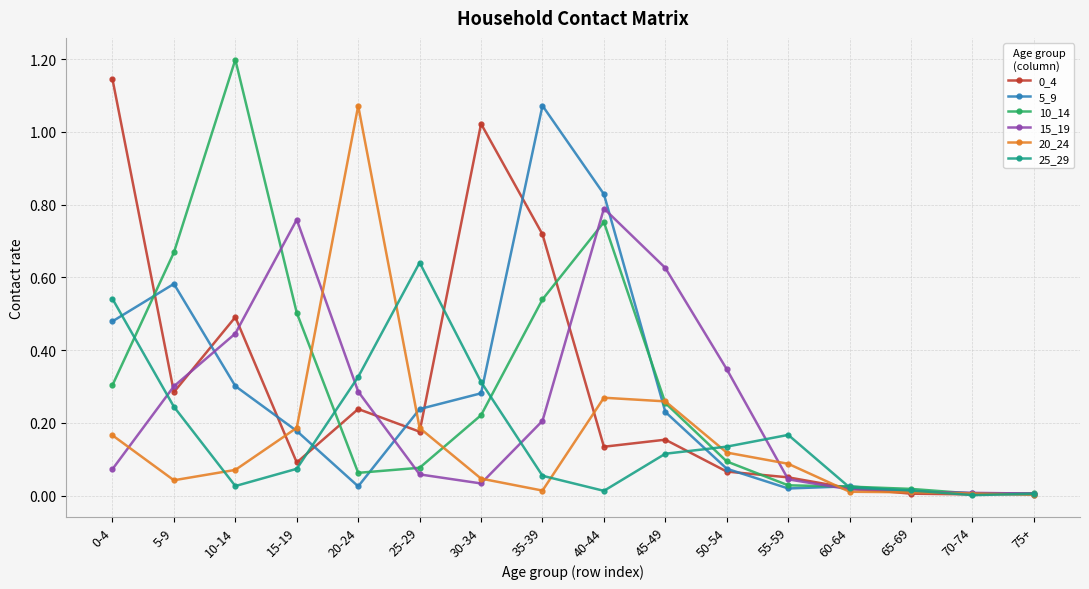

What is the label of the 12th point from the left?

55-59